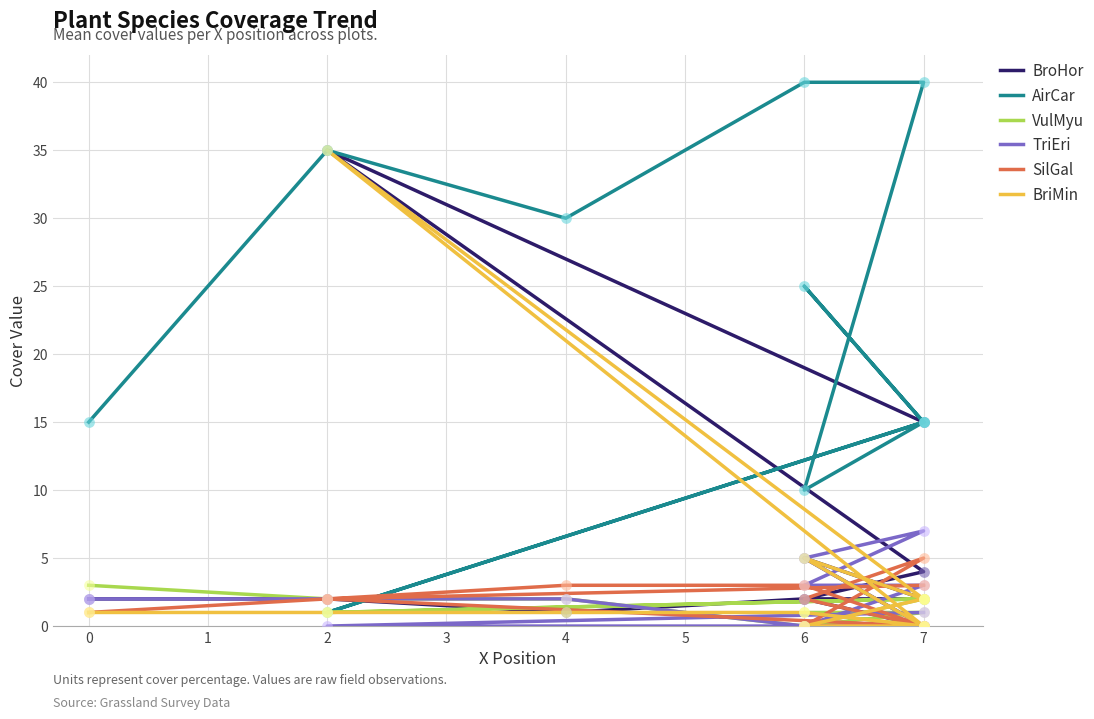

Which series has the largest total across all categories?

AirCar